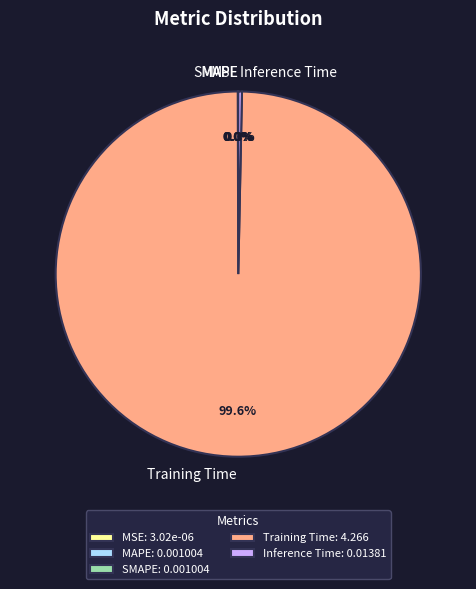

What is the total percentage of Training Time and Inference Time?

100.0%